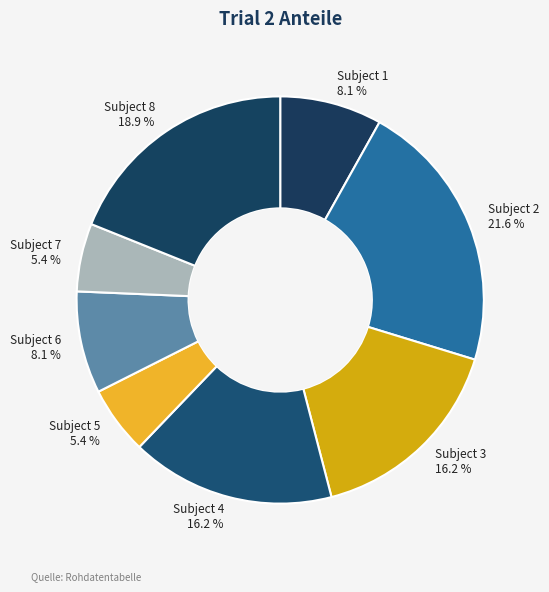

Which has a higher value, Subject 6 or Subject 7?

Subject 6